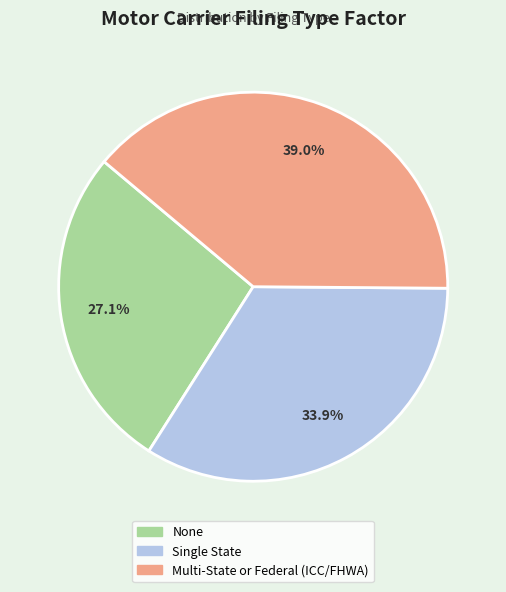

Count the number of slices in the pie.

3